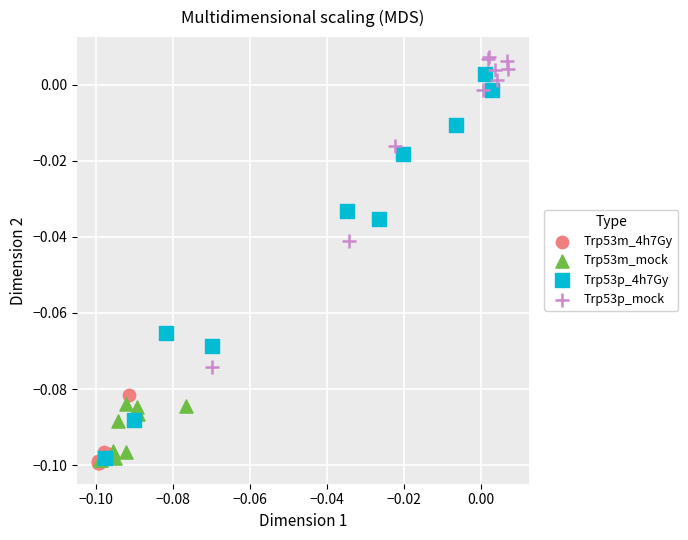

Which series has the widest spread of Y values?

Trp53p_4h7Gy